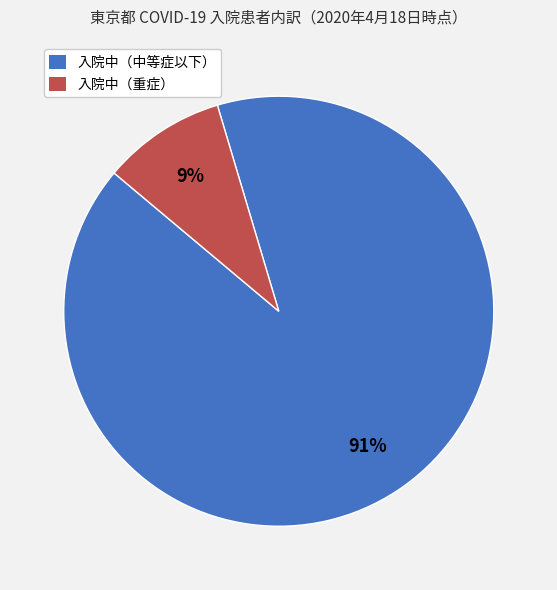

Rank the categories by value from highest to lowest.

入院中（中等症以下）, 入院中（重症）